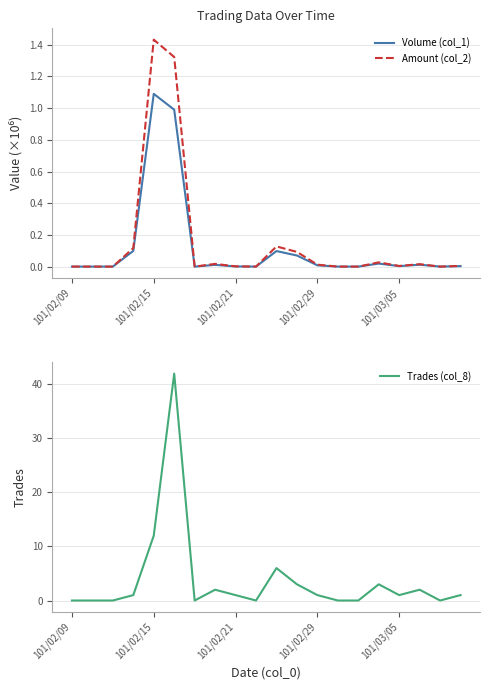

Is it true that Volume (col_1) equals -0.7 at 14?

False